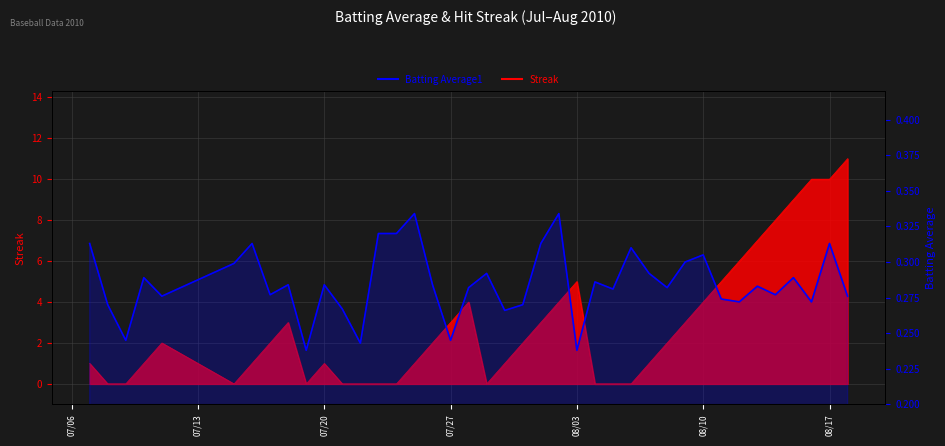

List the series in order of their peak value, lowest first.

Batting Average1, Streak